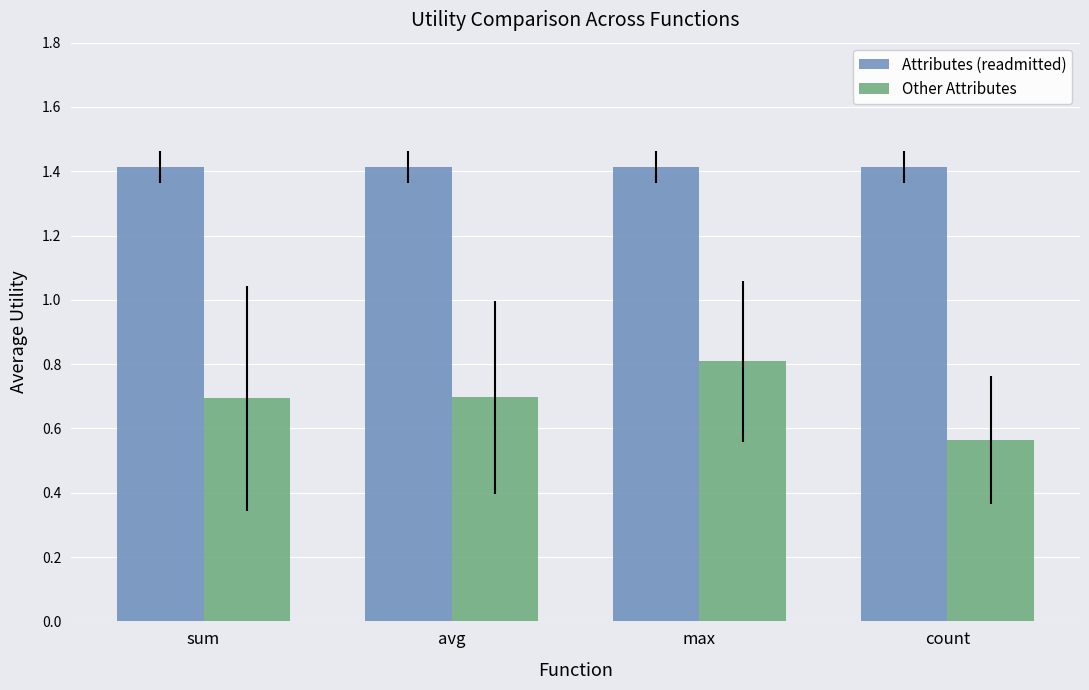

List the series in order of their overall mean, highest first.

Attributes (readmitted), Other Attributes